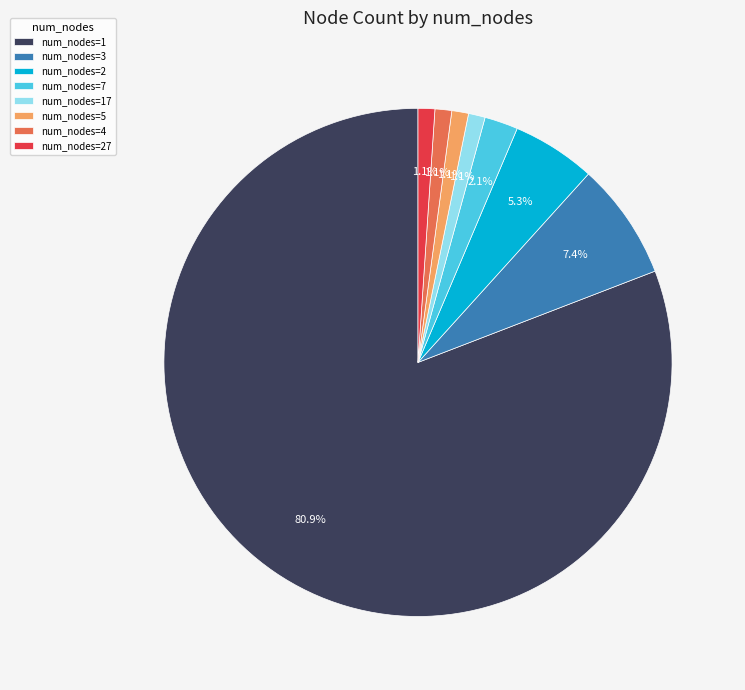

What portion of the pie excludes num_nodes=27?

98.9%